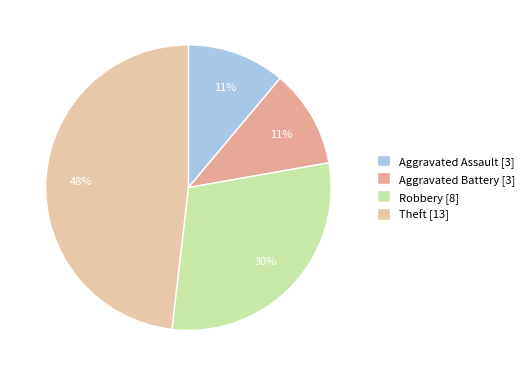

Which category has the smallest portion of the pie?

Aggravated Assault